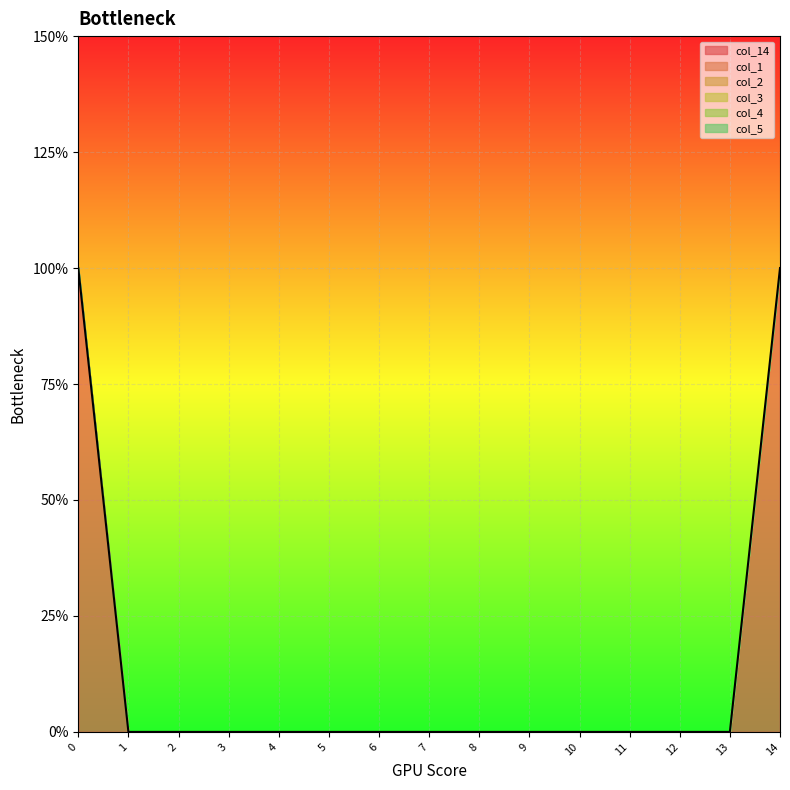

True or false: col_3 has a value of 0 at 3.

True